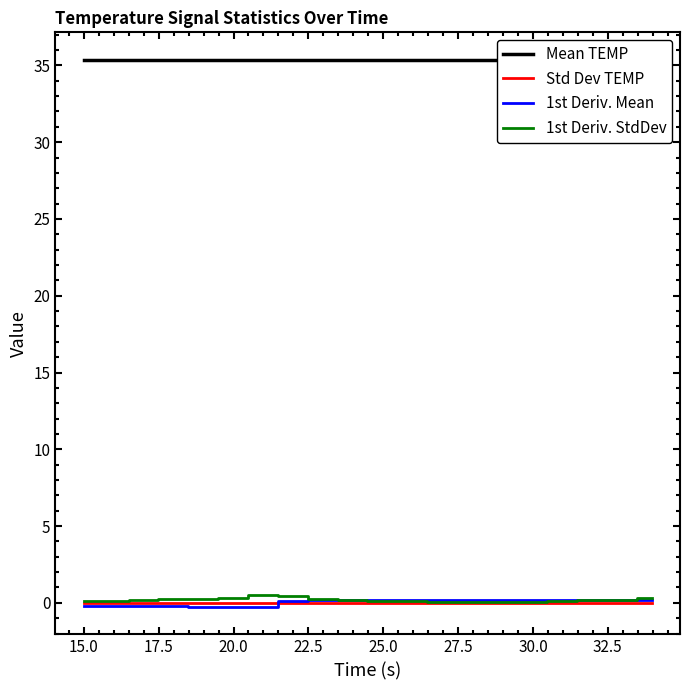

True or false: Std Dev TEMP and Mean TEMP intersect in this chart.

False